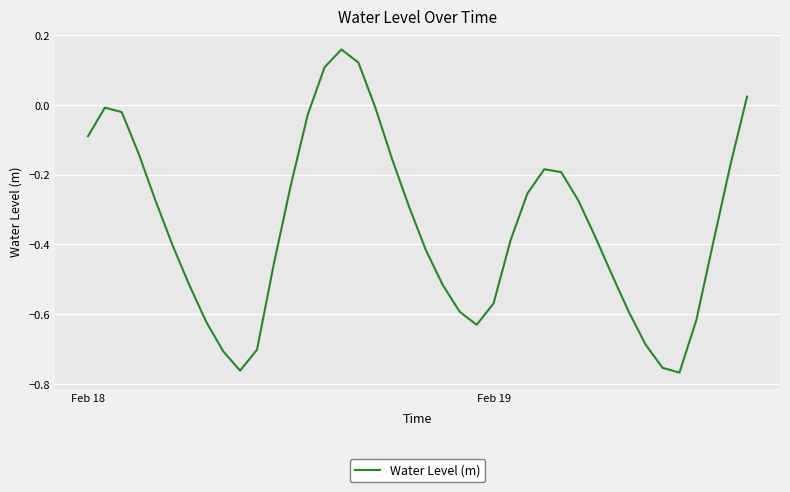

What is the difference between the maximum and minimum values?

0.9